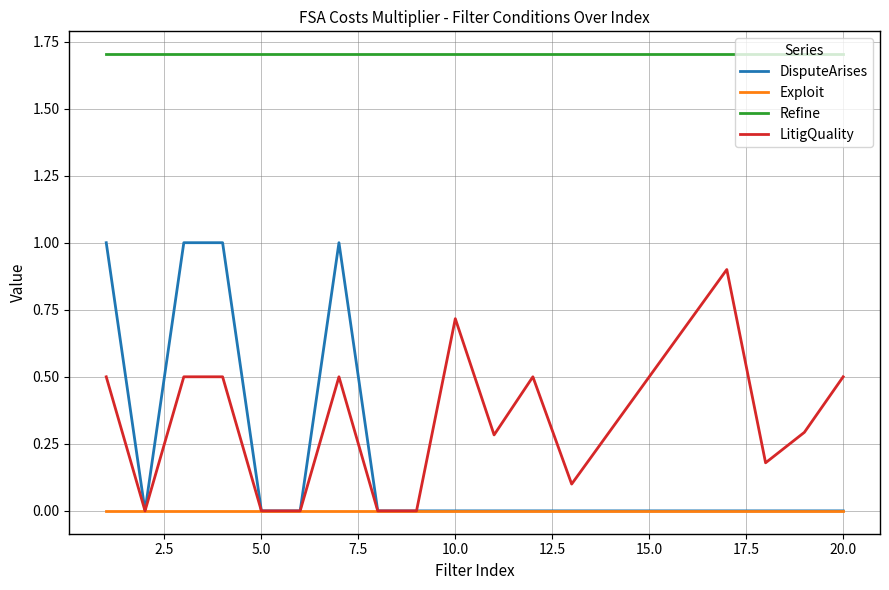

At how many categories does at least one series exceed 1?

20